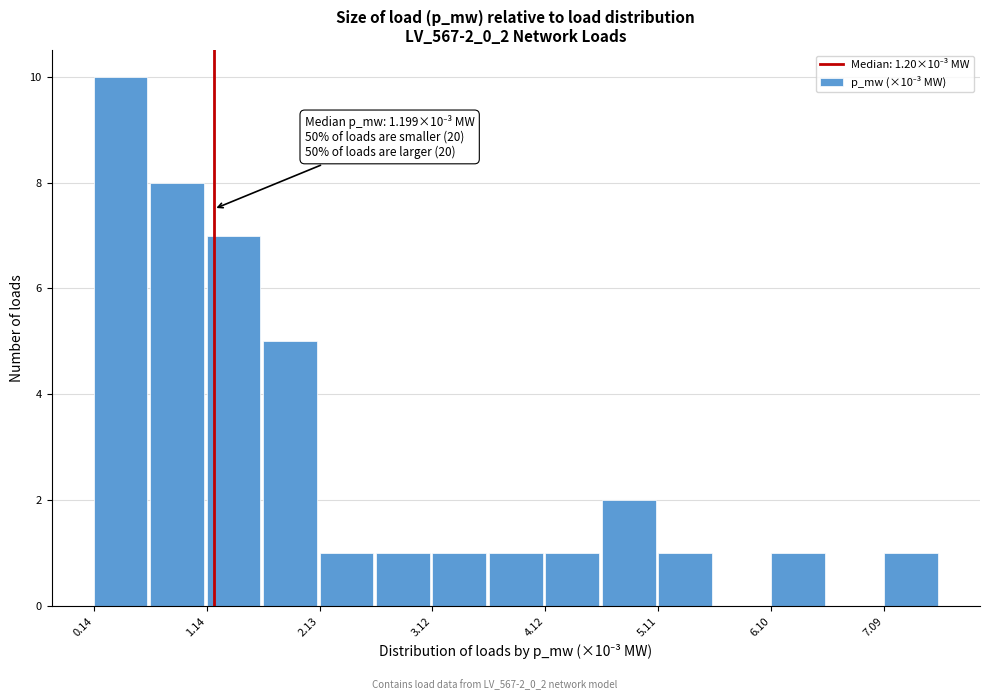

Which range on the x-axis has the tallest bar?

0.1 to 0.6